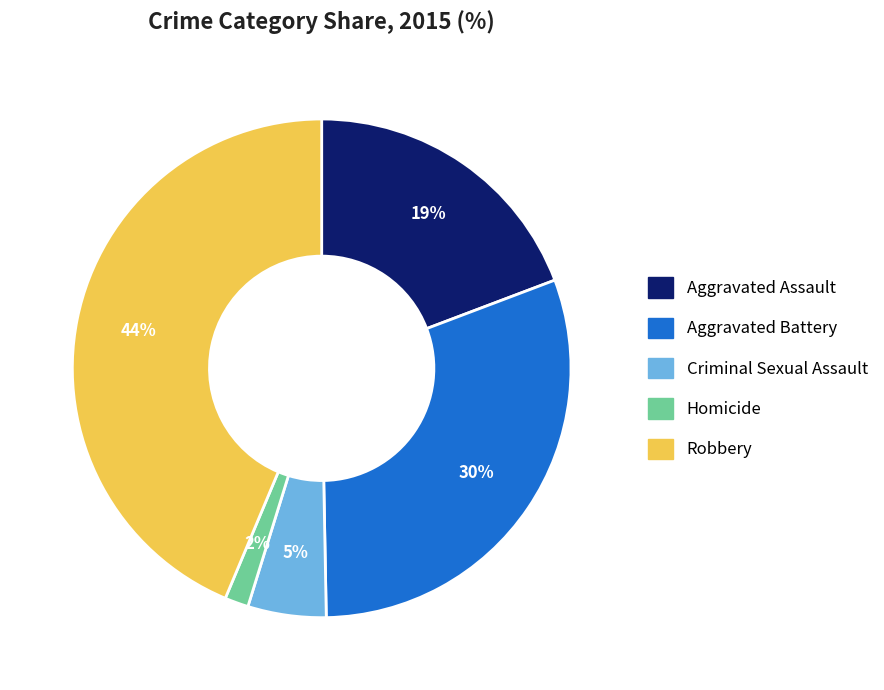

How many slices are in this pie chart?

5